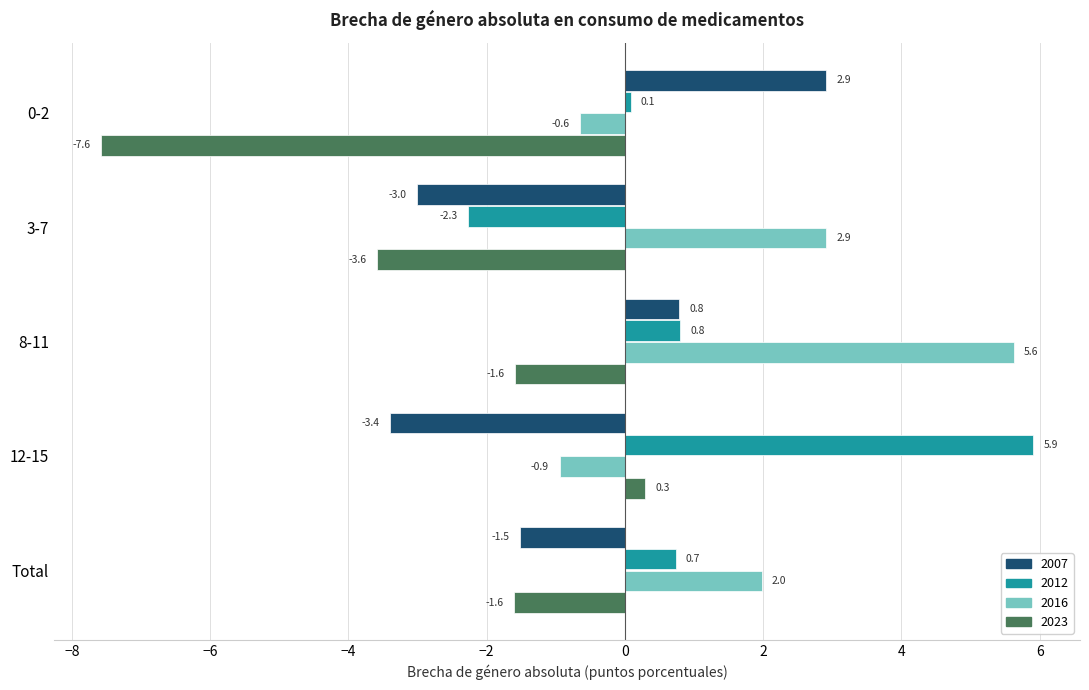

The 2012 series shows 5.9 at 12-15. True or false?

True